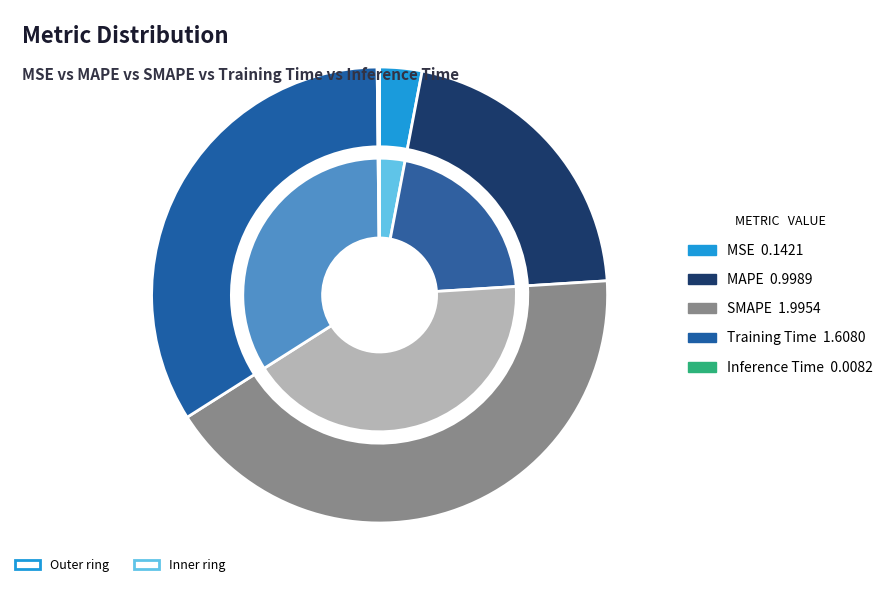

What percentage is the Training Time slice, to the nearest percent?

34%